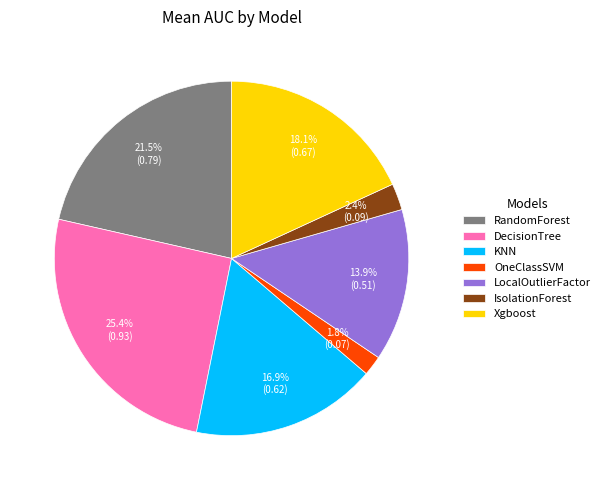

What is the largest slice in the pie chart?

DecisionTree